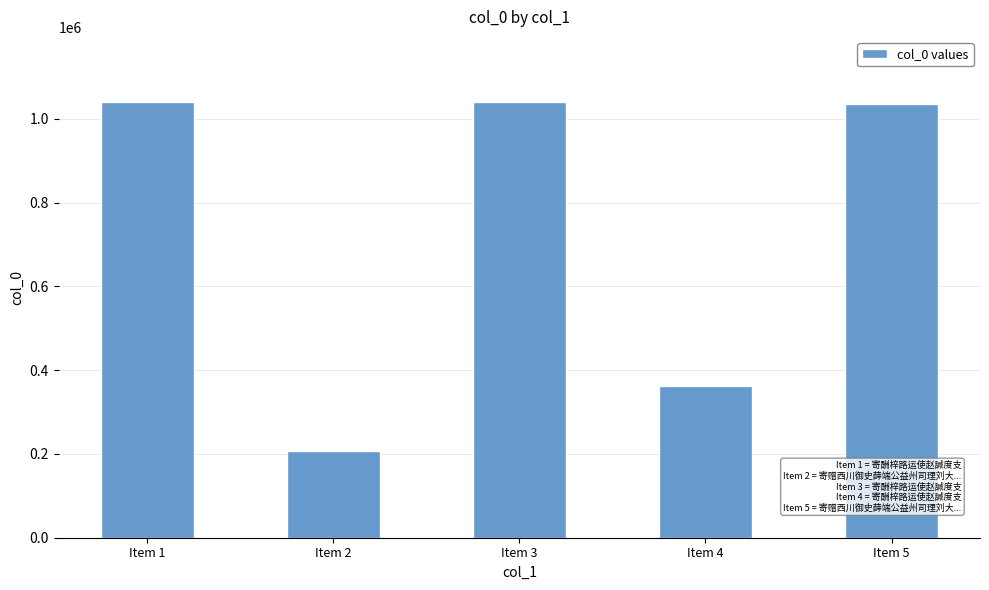

What is the ratio of the value at Item 3 to the value at Item 4?

2.9